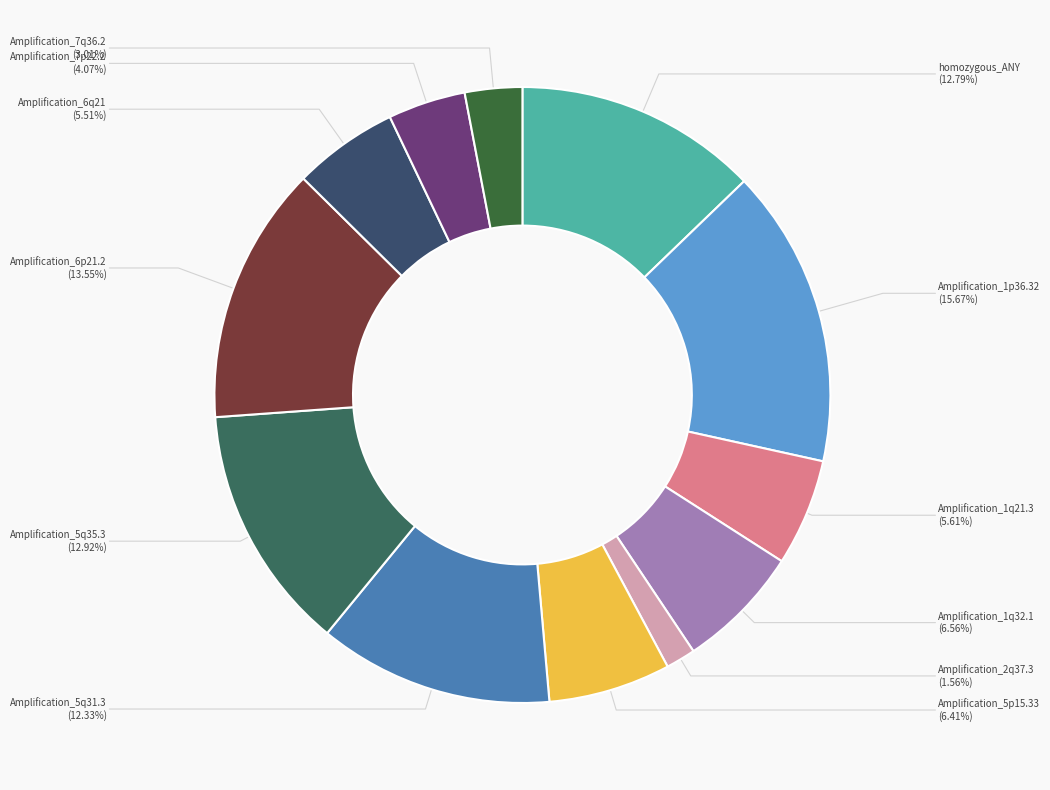

To the nearest percent, what is the combined percentage of Amplification_5p15.33 and Amplification_2q37.3?

8%